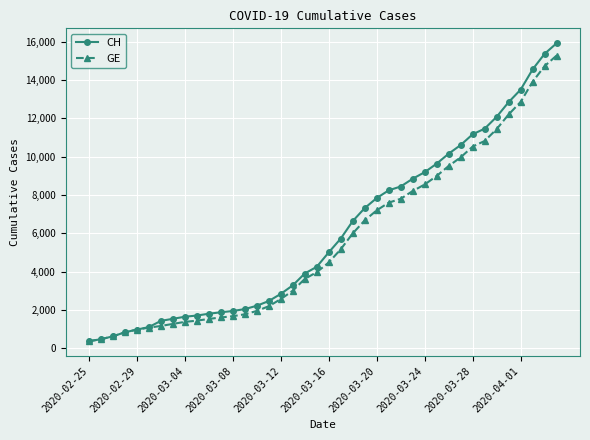

At how many categories does at least one series exceed 6942?

17